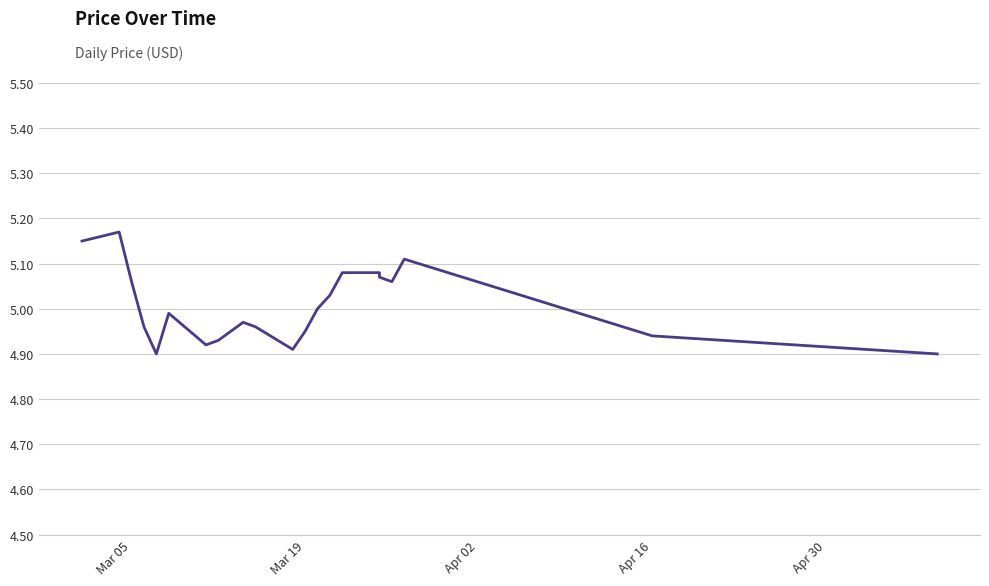

True or false: the data shows 1.4 at Apr 16.

False